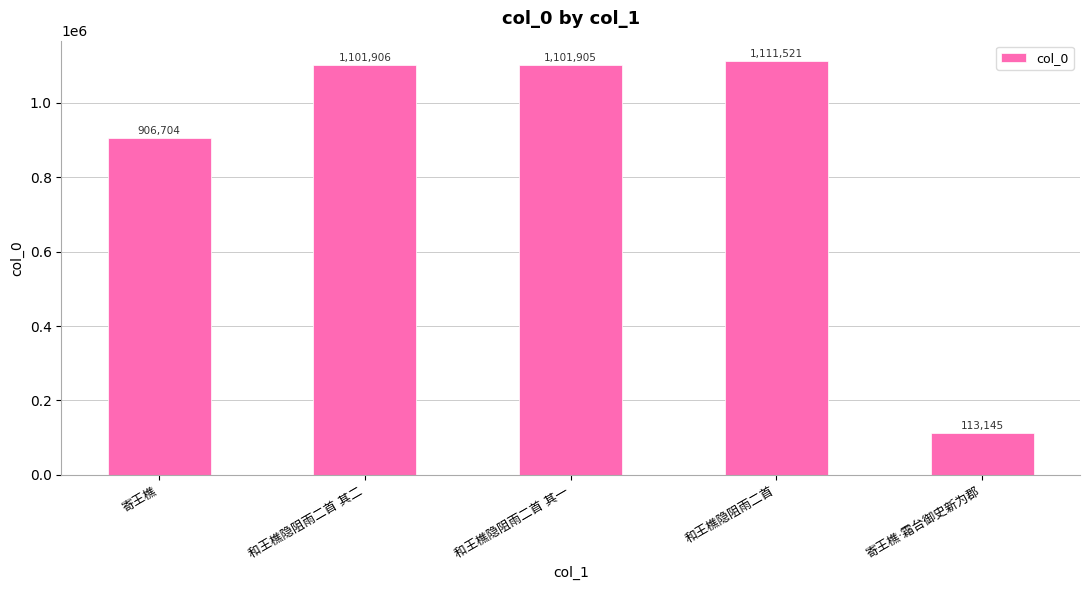

What is the label of the 5th bar from the left?

寄王樵·霜台御史新为郡